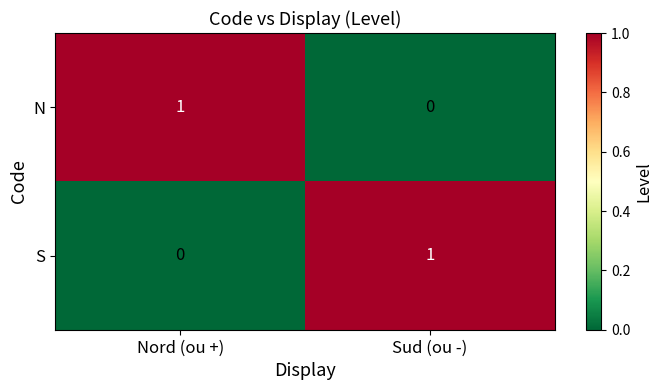

Count the number of categories in the chart.

2